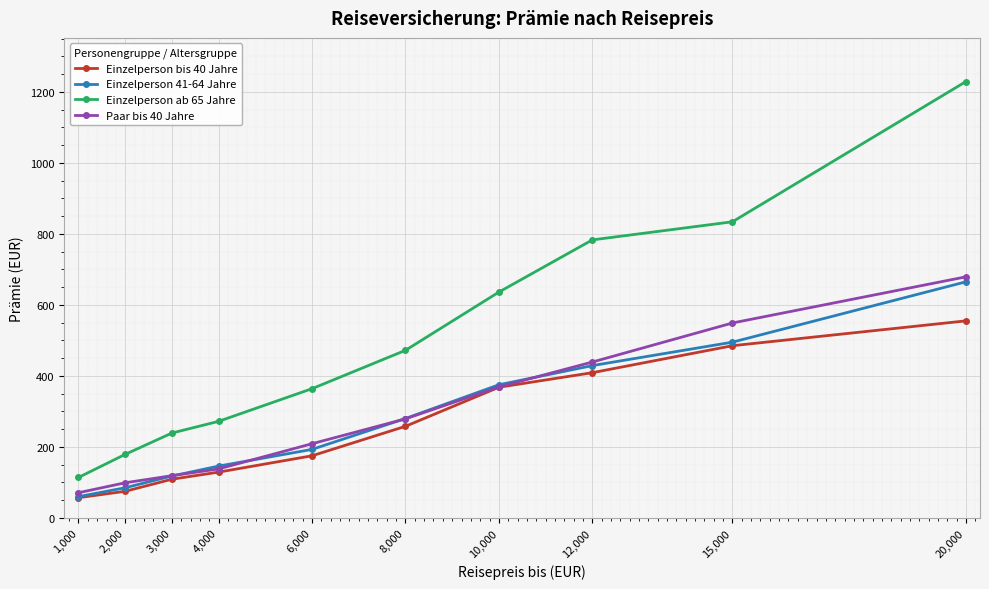

Reading left to right, list all the values displayed in this chart.

Einzelperson bis 40 Jahre: 57	75	109	129	175	258	368	409	485	555
Einzelperson 41-64 Jahre: 60	85	118	146	193	280	375	429	495	665
Einzelperson ab 65 Jahre: 114	179	239	272	364	472	636	783	834	1229
Paar bis 40 Jahre: 71	99	119	138	209	279	369	439	549	679